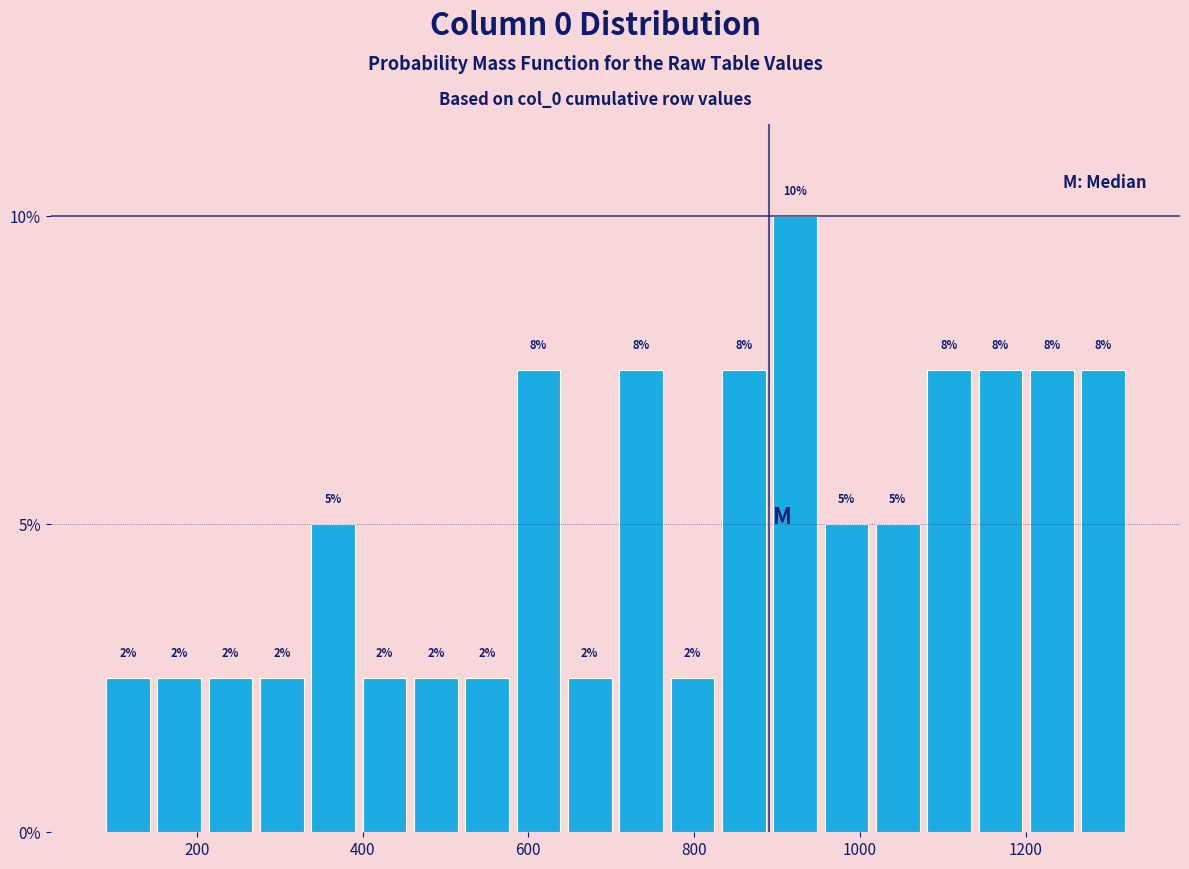

Read against the x-axis, roughly where is the centre of the tallest bar?

920